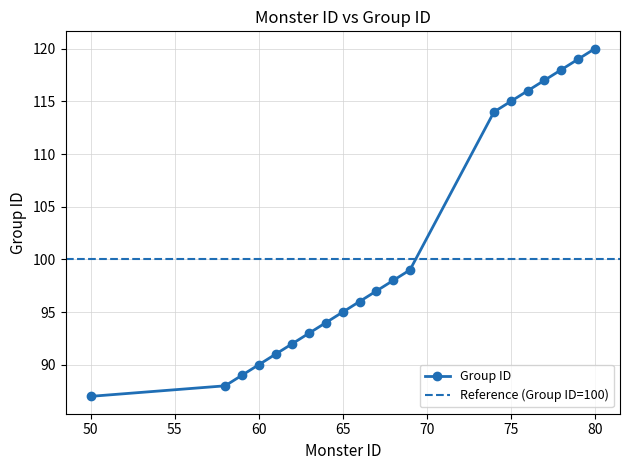

What is the maximum value for Group ID?

120